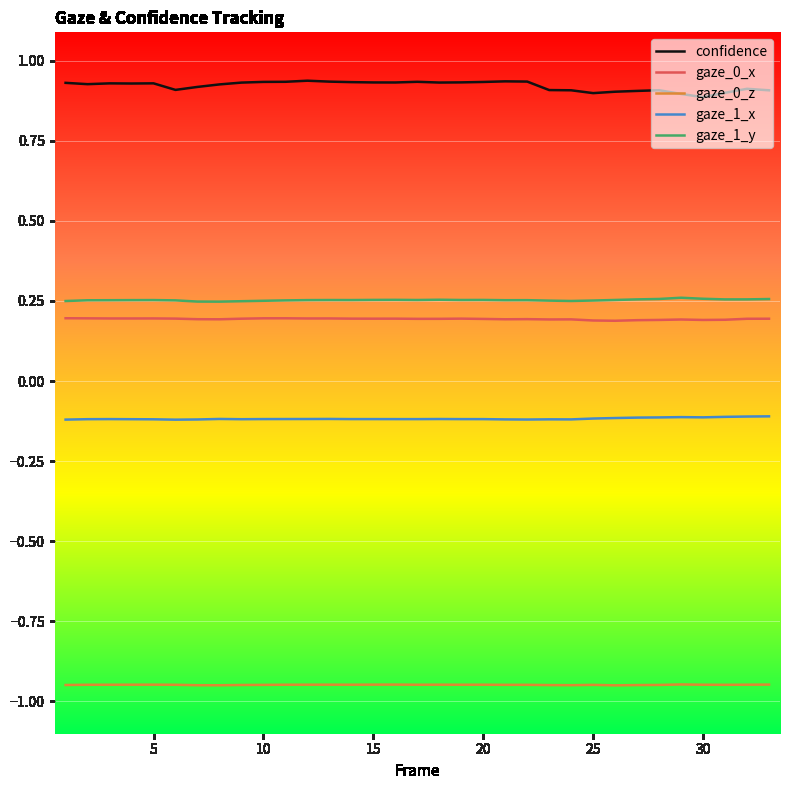

Which series has the largest total across all categories?

confidence